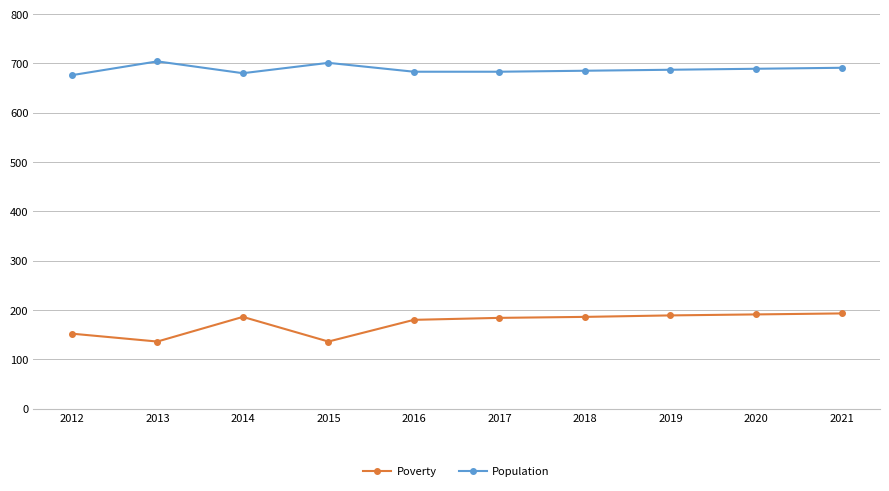

Which series changed the most between 2015 and 2021?

Poverty